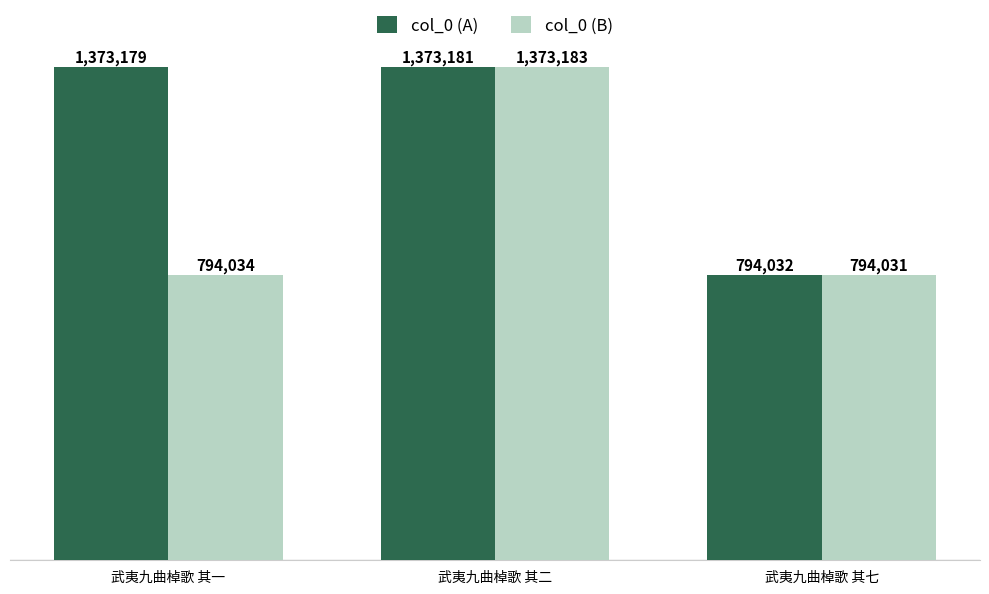

What is the value of the col_0 (B) bar at the 1st from the left?

794034